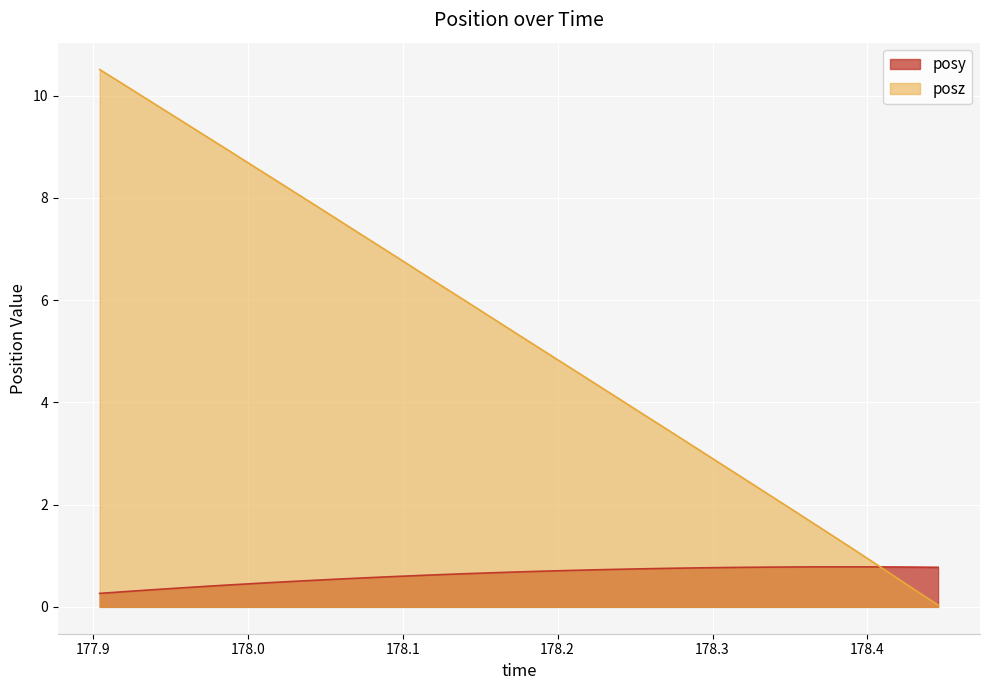

True or false: posz and posy cross at least once.

True